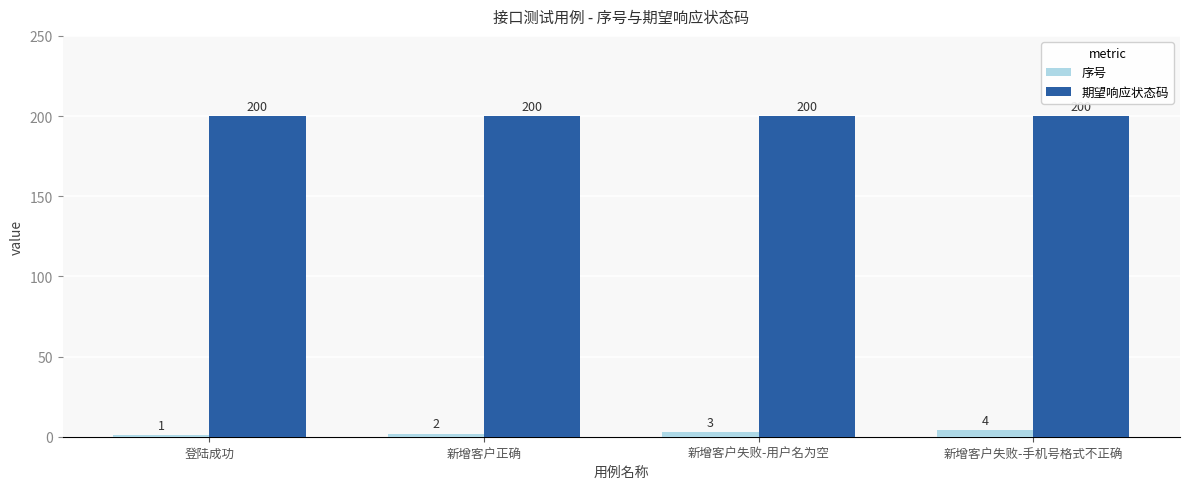

Which series has the largest range (max minus min)?

序号